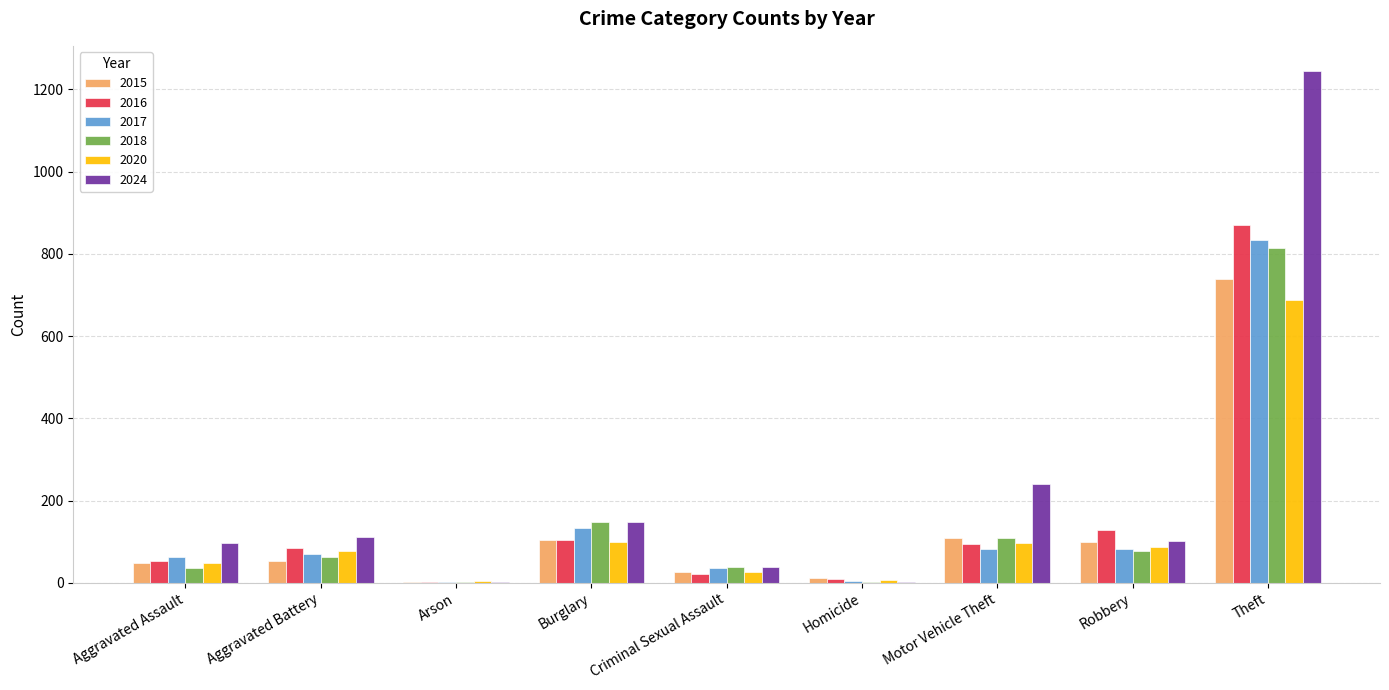

Are the bars grouped side by side (vs. stacked)?

Yes